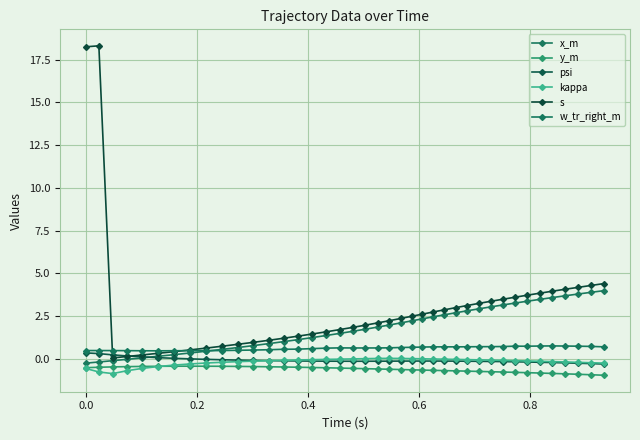

How many categories are shown in the chart?

40